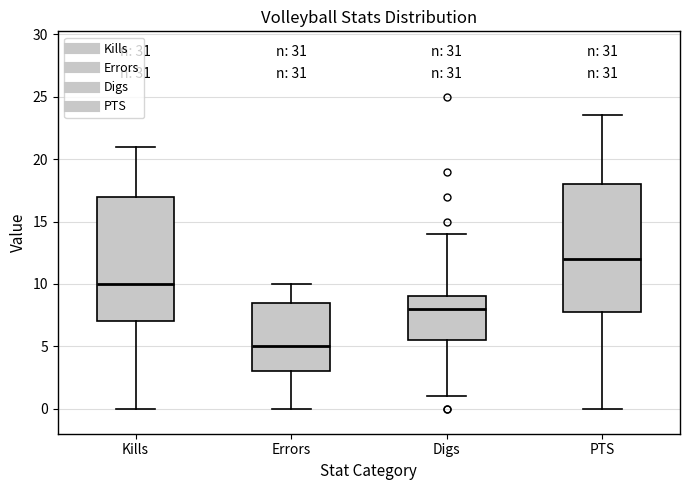

Reading left to right, read every box against the y-axis: the position of its median line, the range the box covers, and the ends of its whiskers. The values are not printed on the chart, so give them approximately, as read against the axis.

Kills: median 10.0, box 7.0 to 17.0, whiskers 0.0 to 21.0
Errors: median 5.0, box 3.0 to 8.5, whiskers 0.0 to 10.0
Digs: median 8.0, box 5.5 to 9.0, whiskers 1.0 to 14.0
PTS: median 12.0, box 8.0 to 18.0, whiskers 0.0 to 23.5